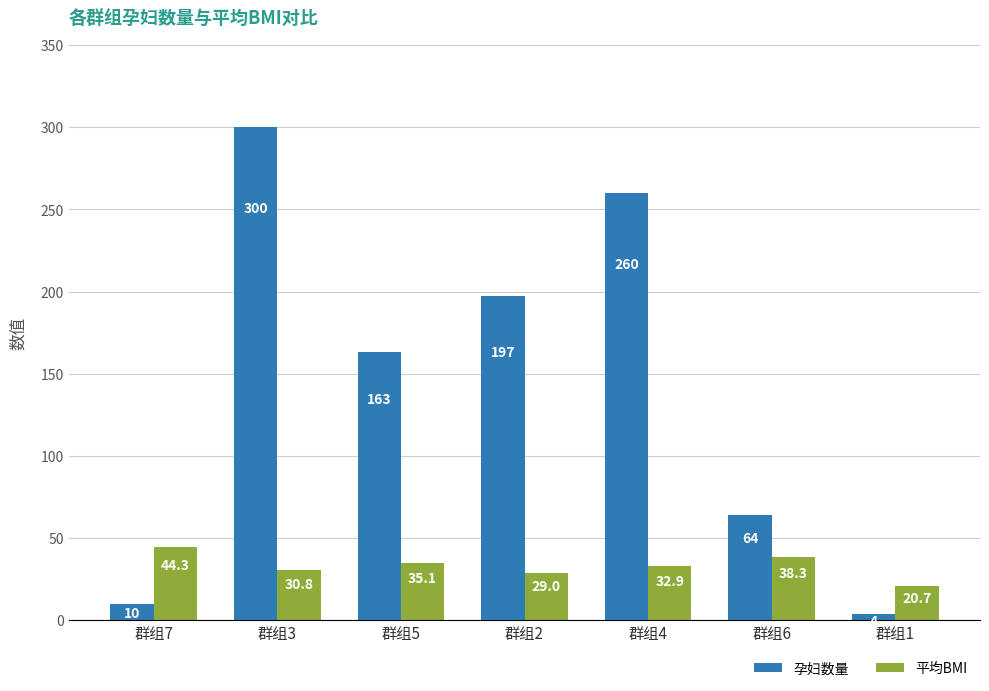

What is the label of the 4th bar from the left?

群组2